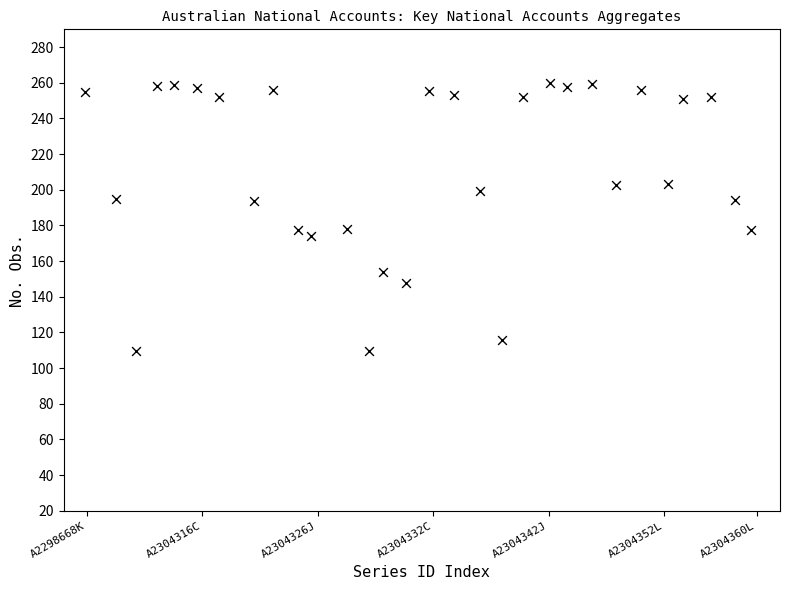

What is the range of Y values (max minus min)?

150.4